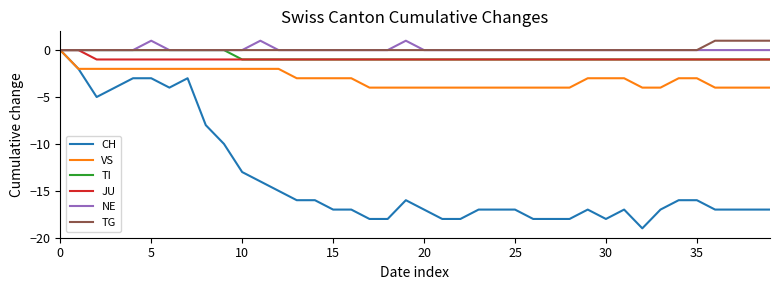

What is the lowest value of the VS series?

-4